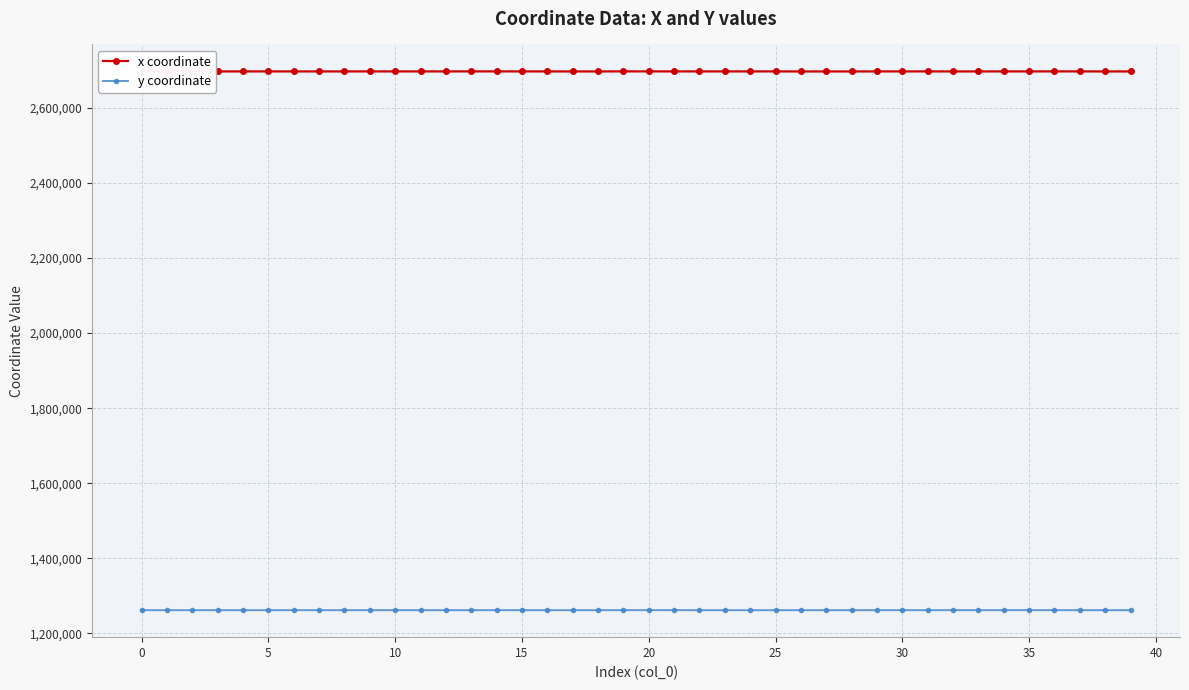

What is the sum of all y coordinate values?

50465206.0